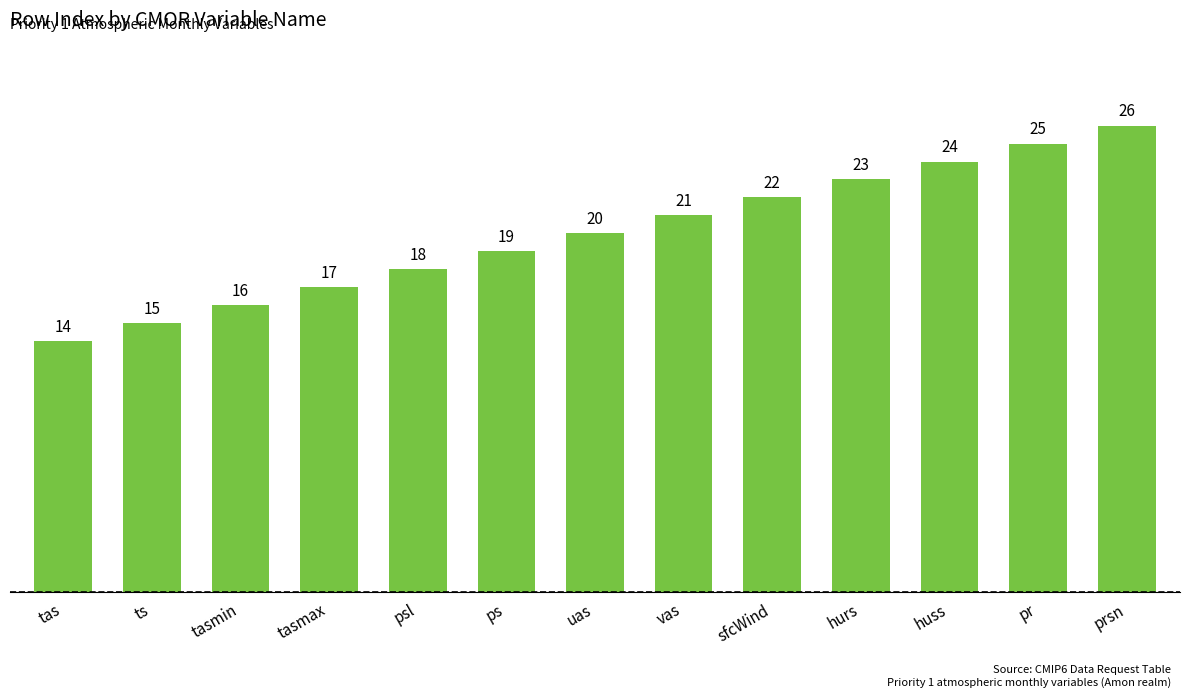

What is the change in value from tas to uas?

+6